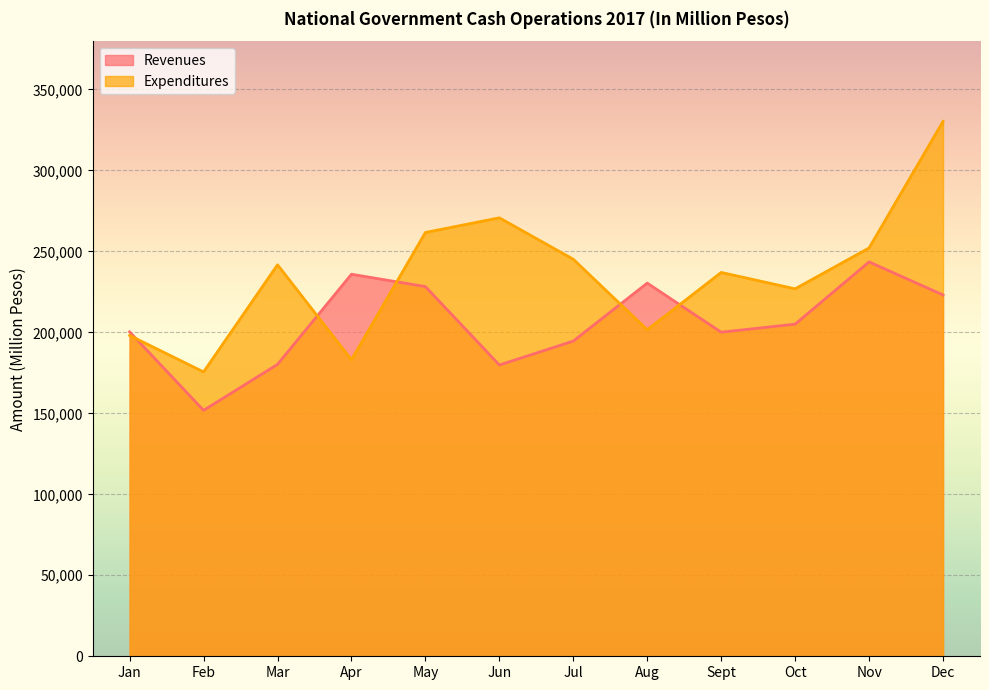

Where does the Expenditures series first go above 241708?

May